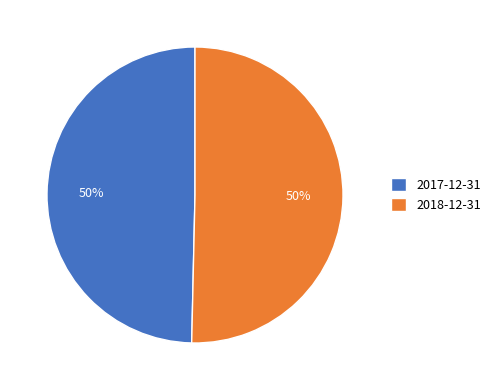

How many segments does this pie chart have?

2